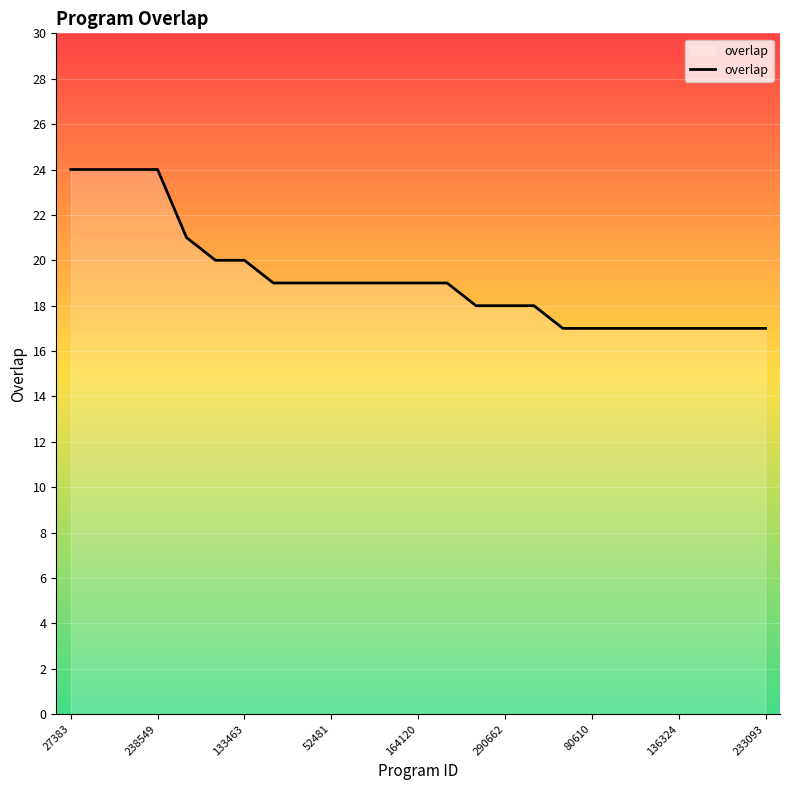

How many data points does each series have?

25